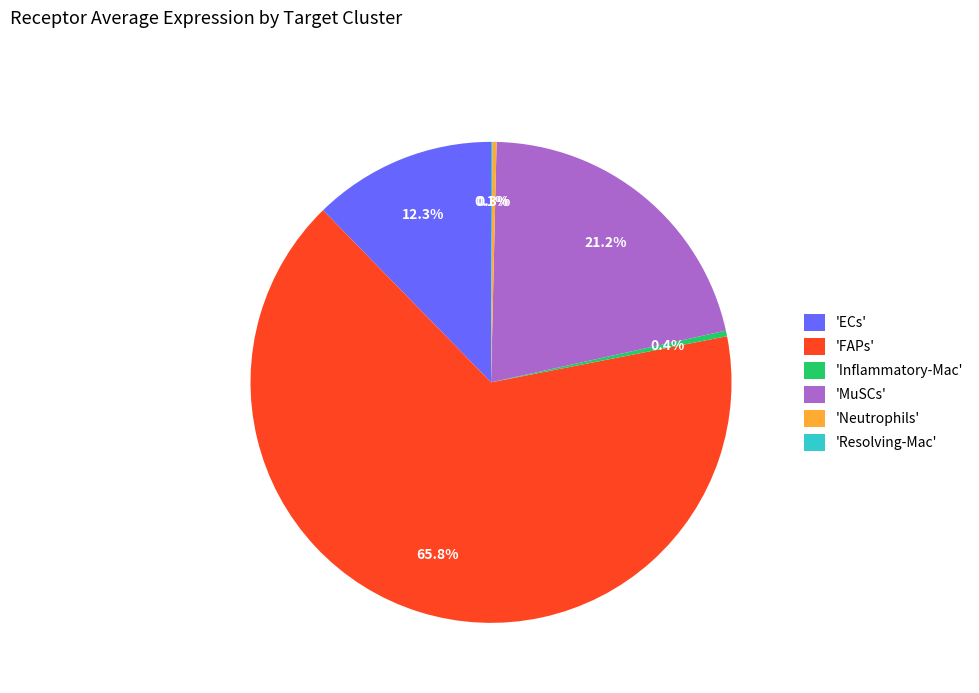

Does 'FAPs' account for over 50% of the chart?

Yes